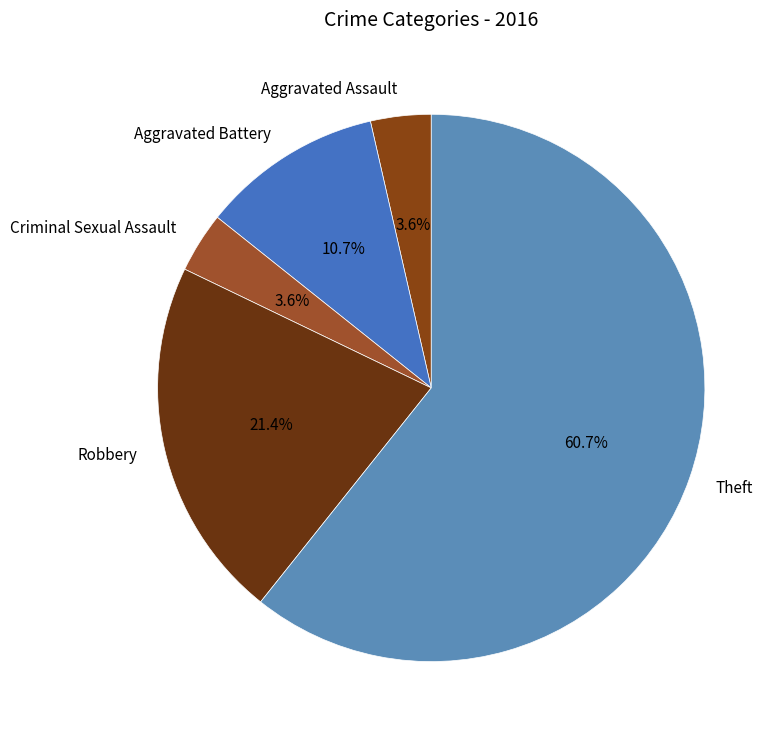

To the nearest percent, what is the combined percentage of Robbery and Theft?

82%